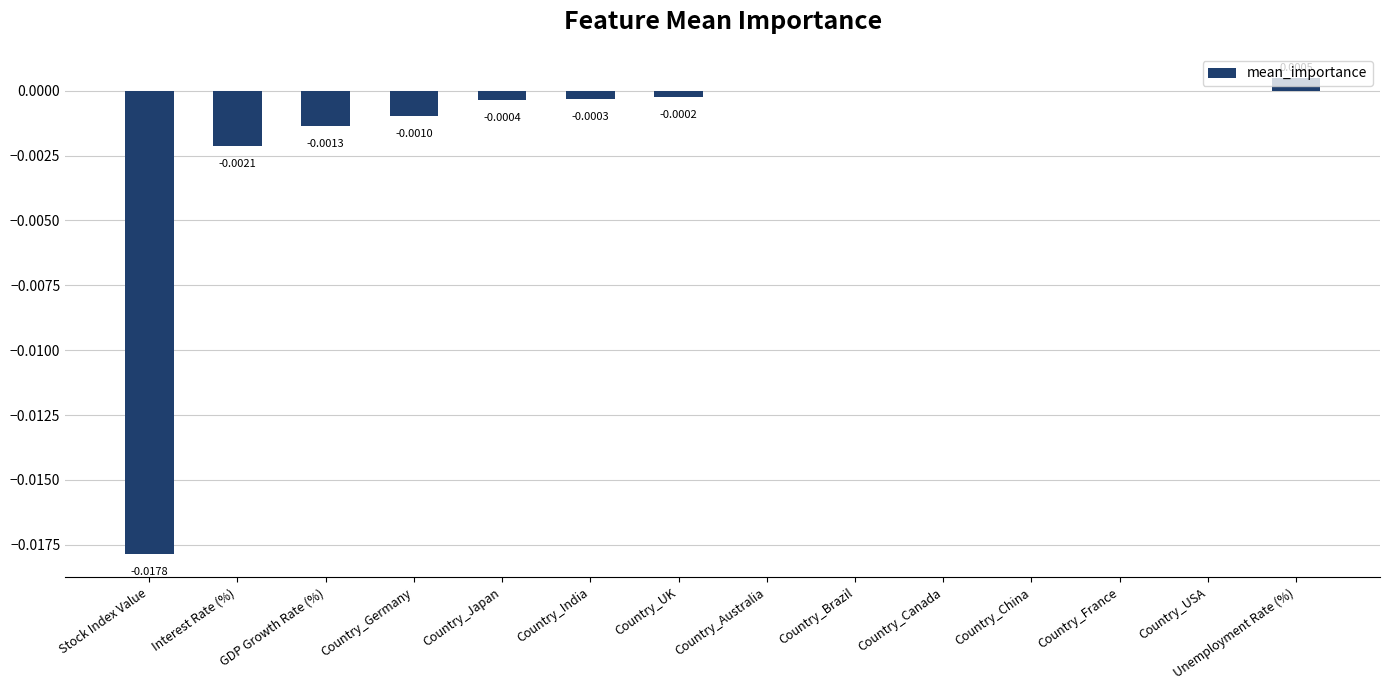

How many categories are shown in the chart?

14